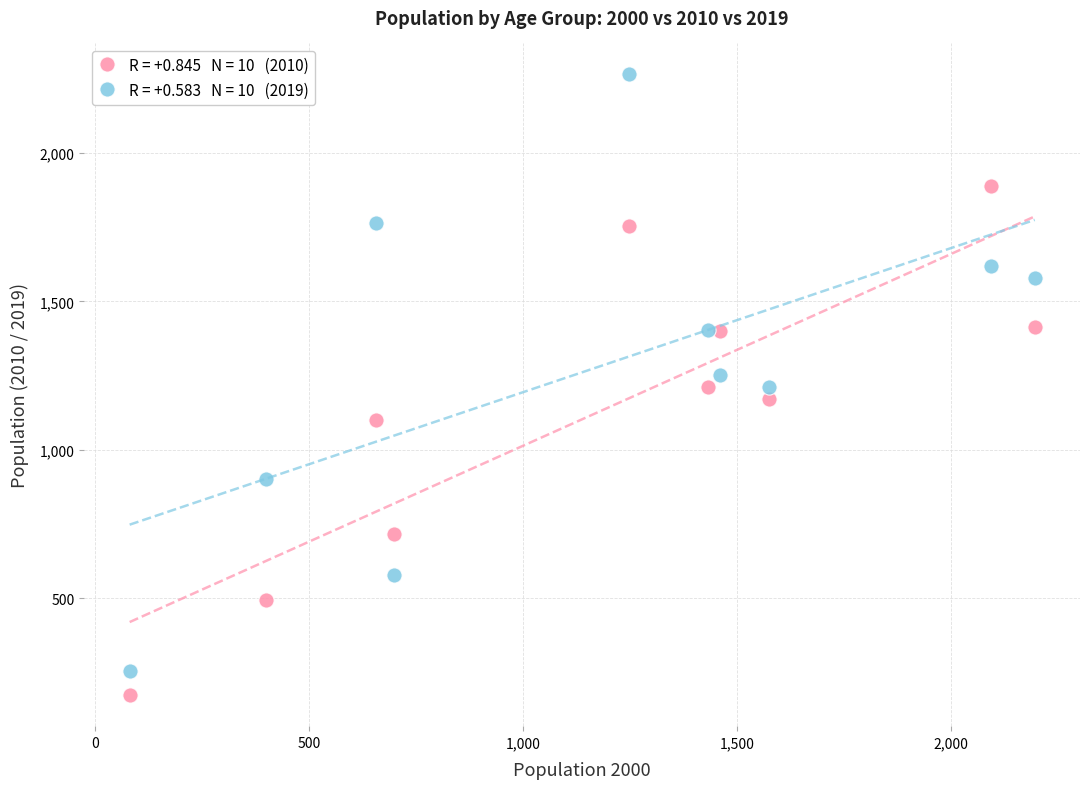

Across all data points, what is the range of Y values (max minus min)?

2092